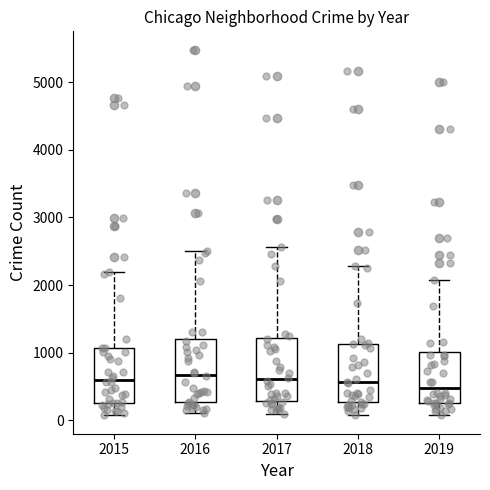

Reading left to right, transcribe this box plot: for each box, give where its median line is, the range the box spans, and where its two whiskers end, as read against the y-axis. The values are not printed on the chart, so give them approximately, as read against the axis.

2015: median 600, box 300 to 1100, whiskers 100 to 2200
2016: median 700, box 300 to 1200, whiskers 100 to 2500
2017: median 600, box 300 to 1200, whiskers 100 to 2600
2018: median 600, box 300 to 1100, whiskers 100 to 2300
2019: median 500, box 300 to 1000, whiskers 100 to 2100